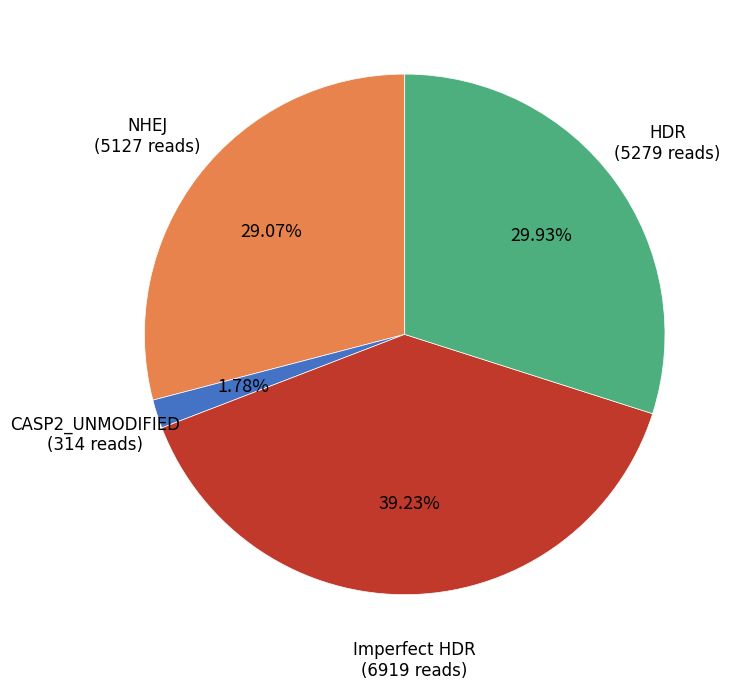

Is there a majority slice in this chart?

No